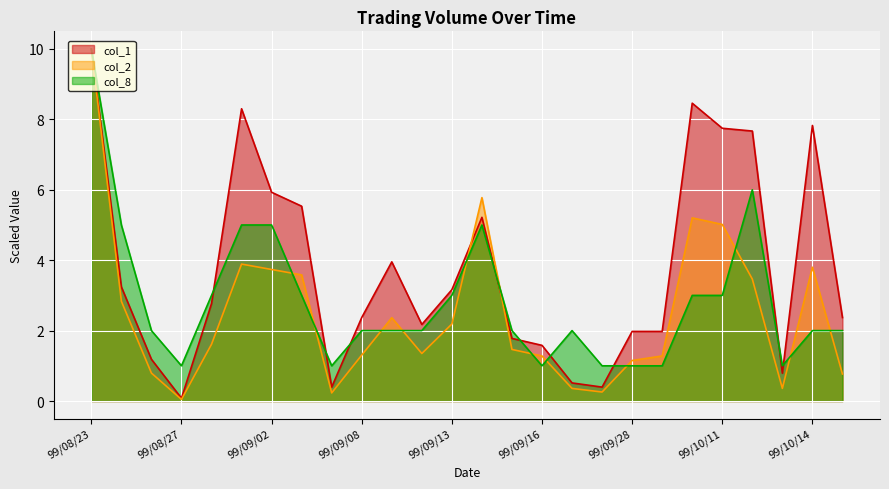

What is the label of the 22nd point from the right?

99/08/30